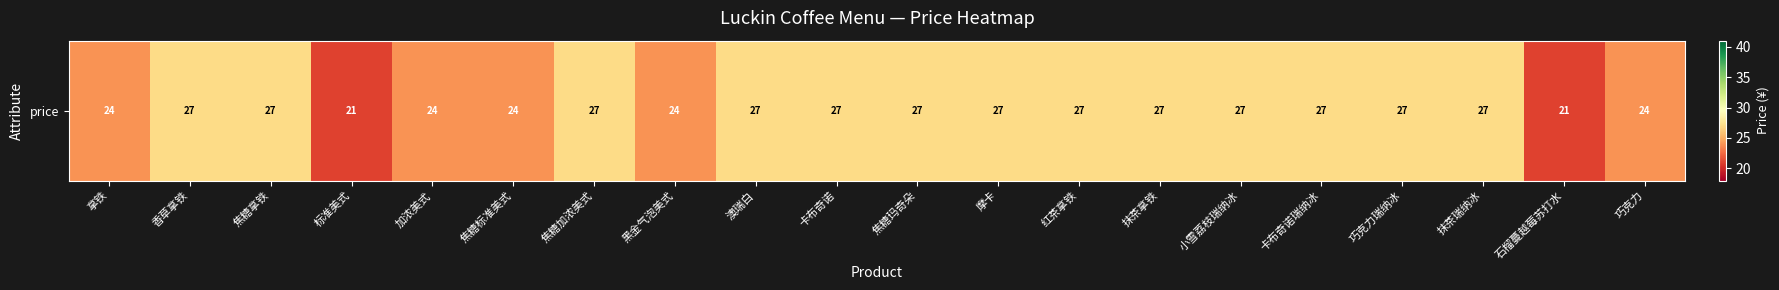

How many categories are shown in the chart?

20